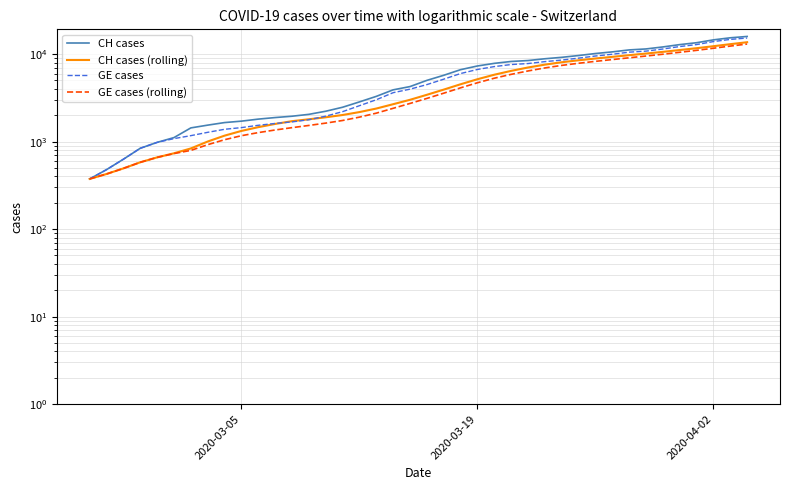

True or false: GE cases and CH cases cross at least once.

False